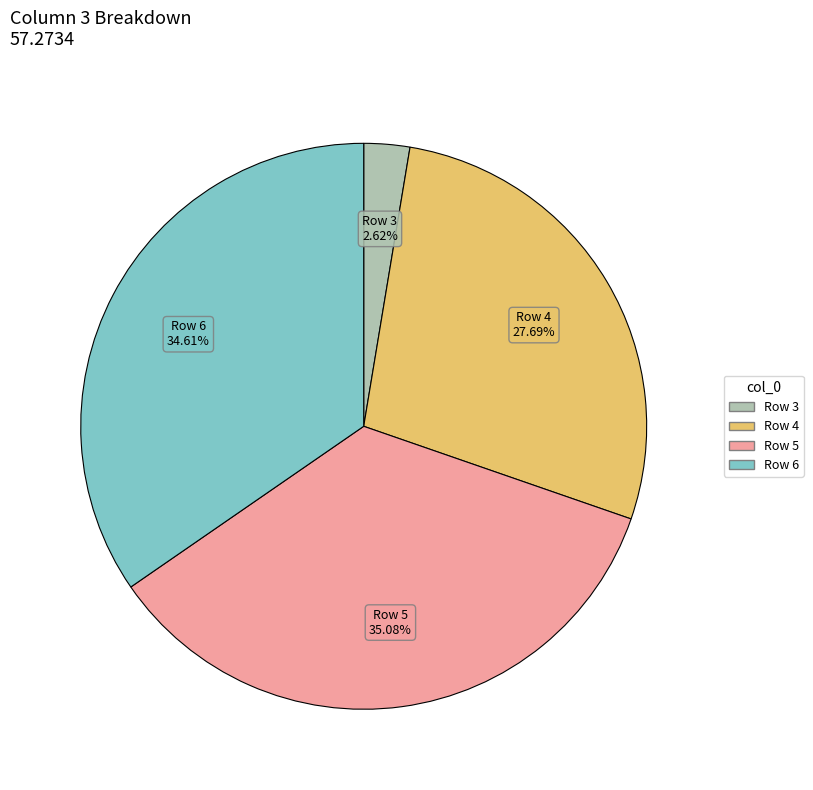

Is there any slice that represents more than half of the pie?

No